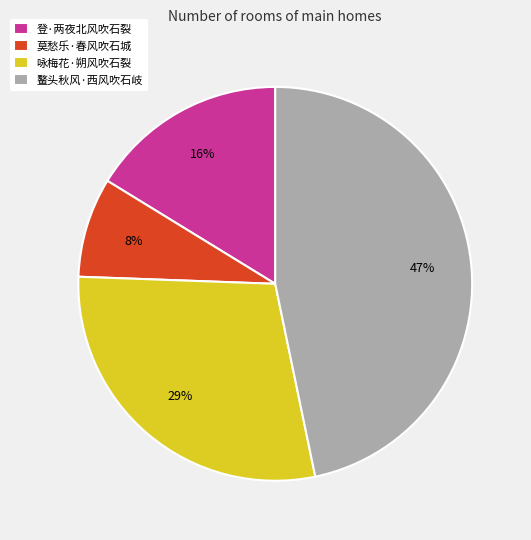

To the nearest percent, what is the difference between the largest and smallest slice percentages?

39%